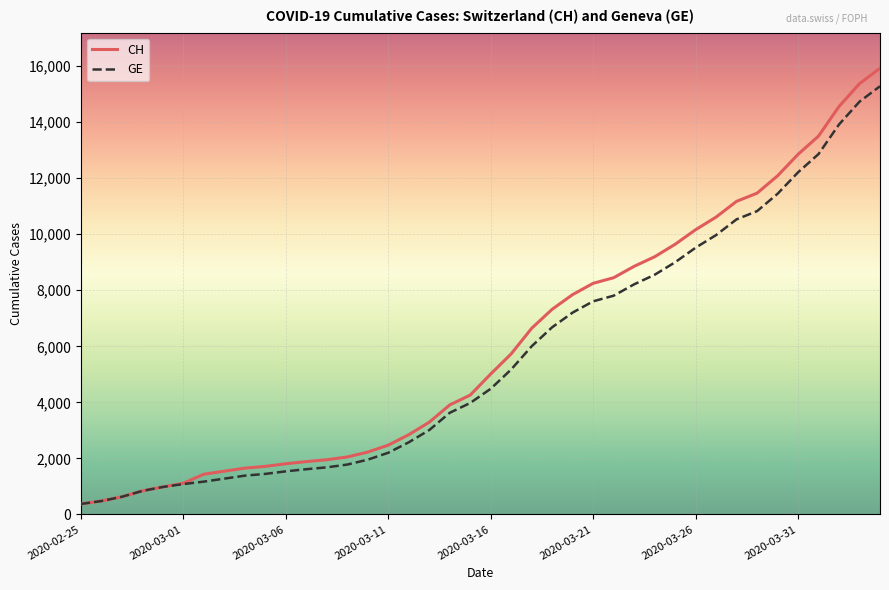

Rank the series by their maximum value, from highest to lowest.

CH, GE